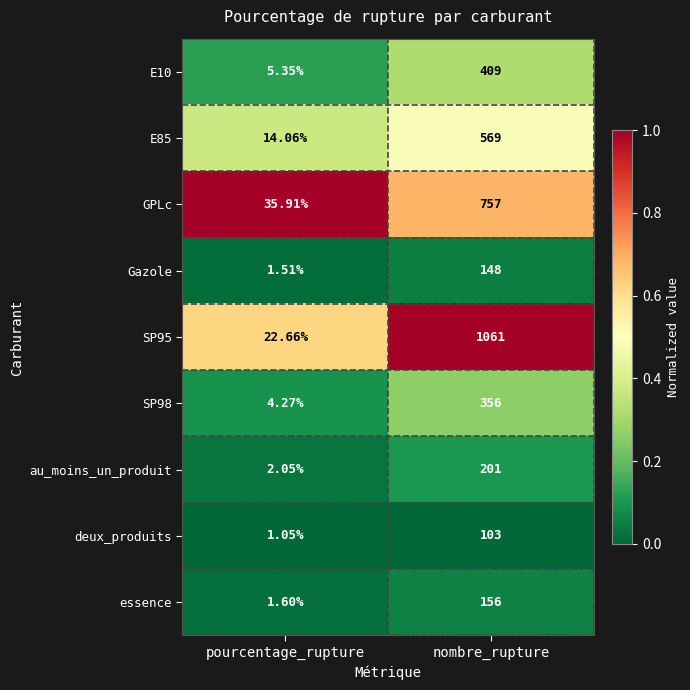

Which series has the widest spread of values?

SP95